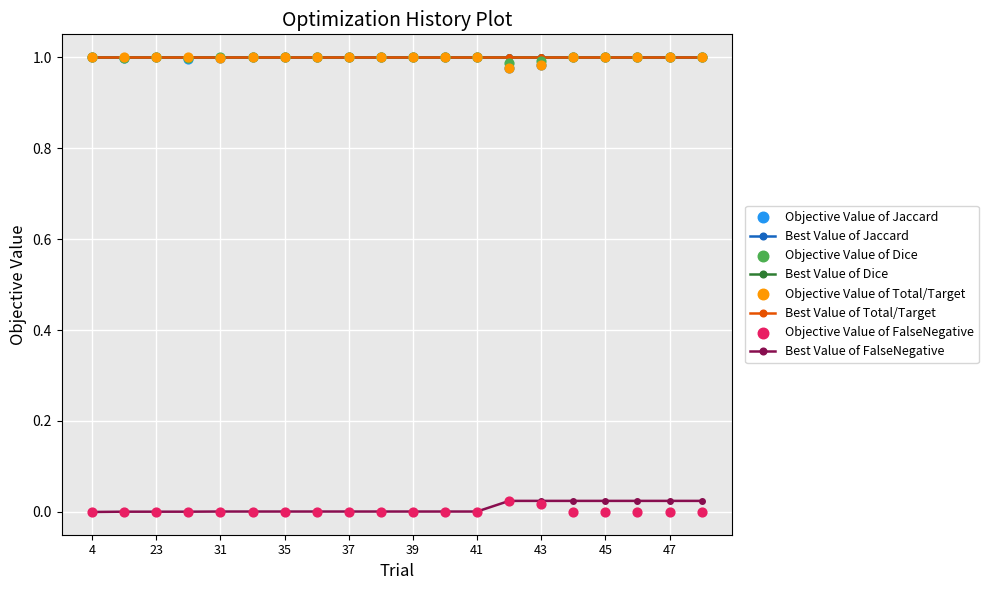

Is the value of FalseNegative at 46 greater than the value of Dice at 48?

No